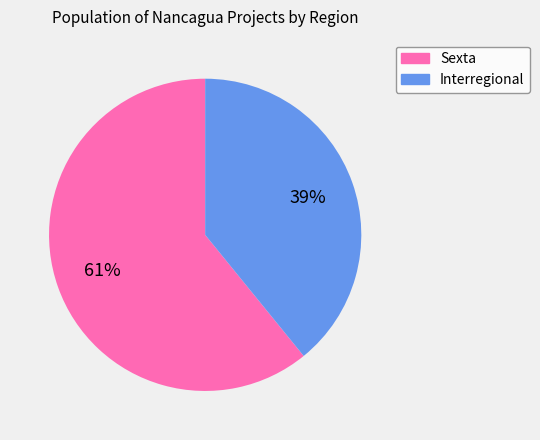

Do Sexta and Interregional together represent more than half of the pie?

Yes